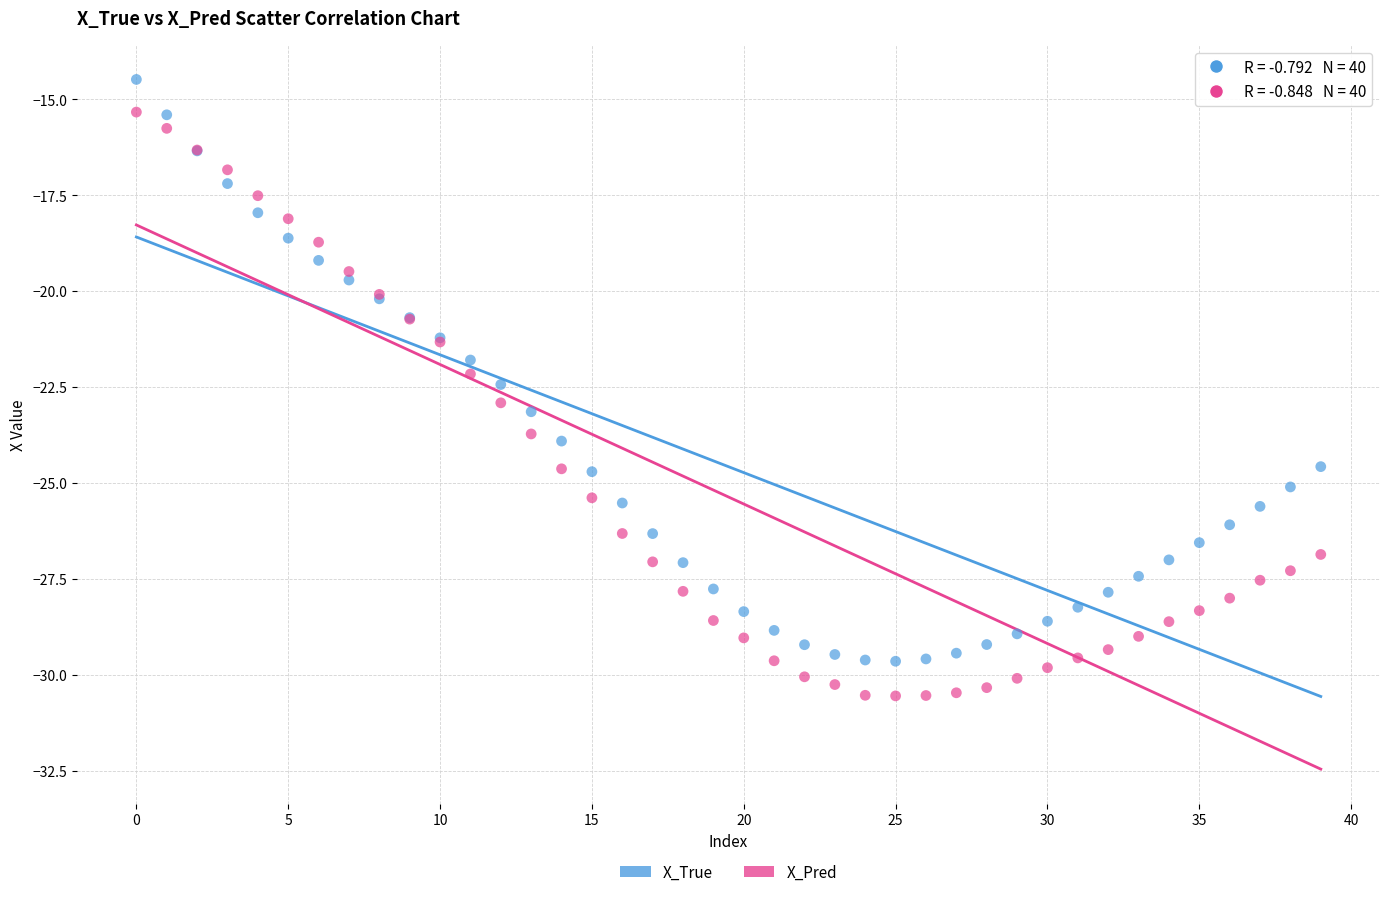

Which series reaches the minimum Y coordinate?

X_Pred